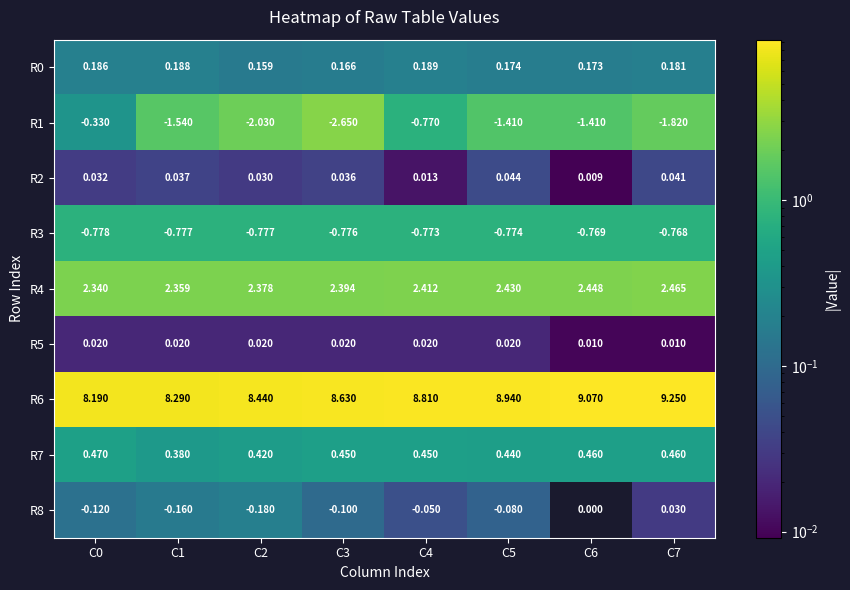

Is the value of R7 at C2 greater than the value of R4 at C7?

No